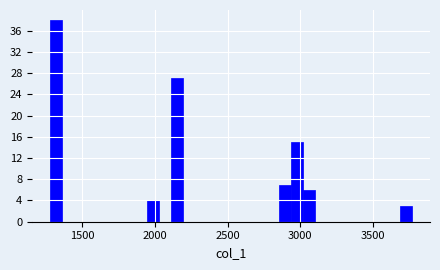

Around what value on the x-axis is the tallest bar? Give the approximate position of its centre, as read against the axis.

1300